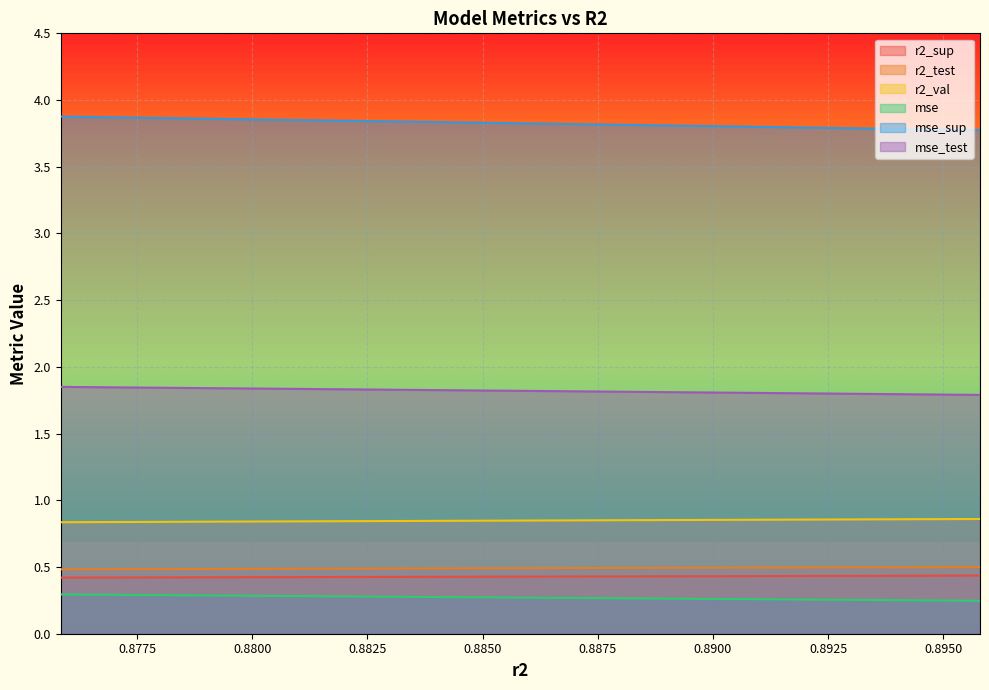

True or false: r2_val has more than 1 points higher than both neighbors.

False